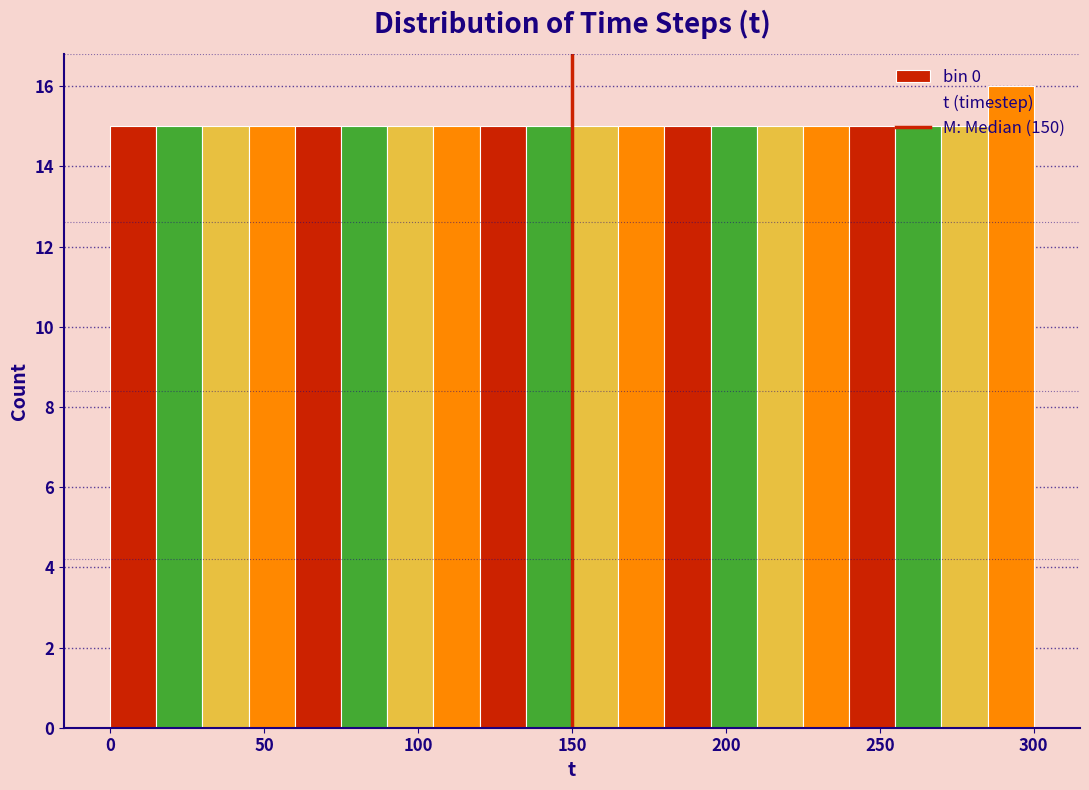

Around what value on the x-axis is the tallest bar? Give the approximate position of its centre, as read against the axis.

295